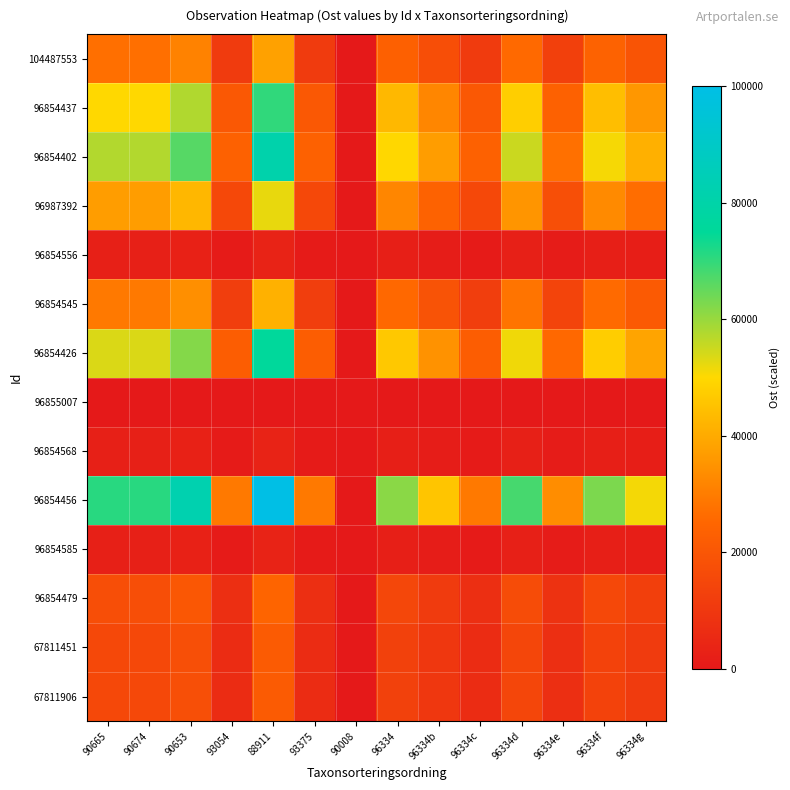

How many data points does each series have?

14